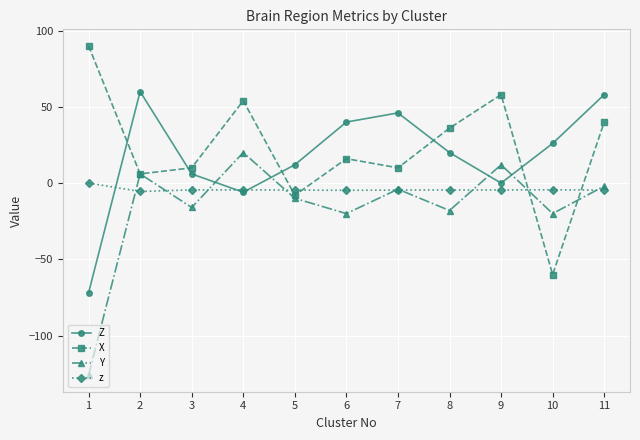

Where does the Y series first go above -10?

2